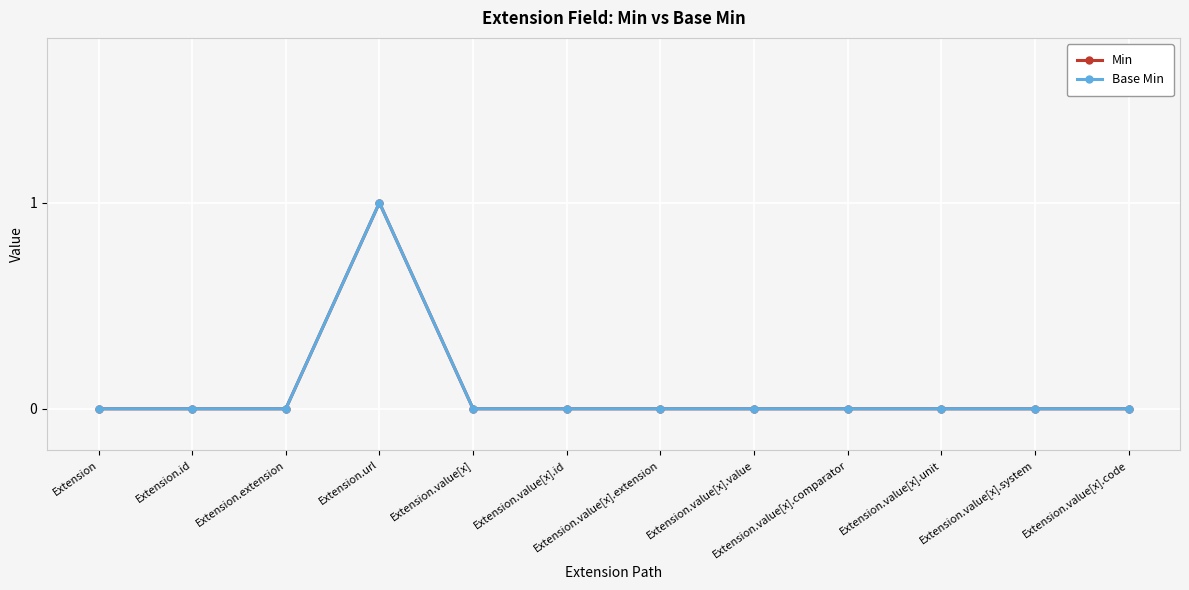

How many lines are shown in the chart?

2